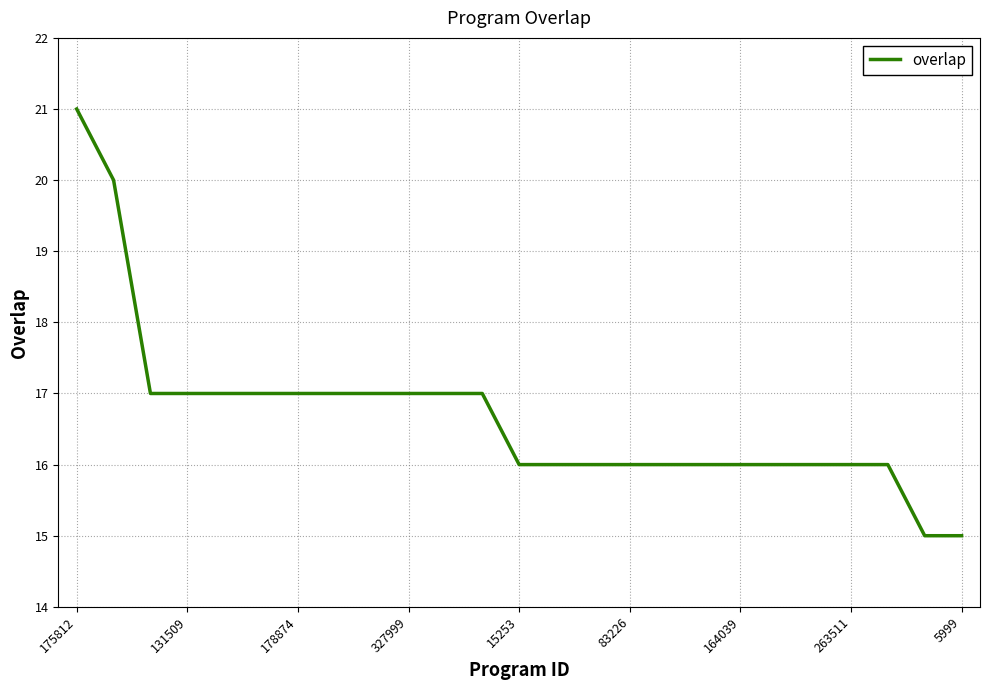

What is the difference between the maximum and second lowest values?

6